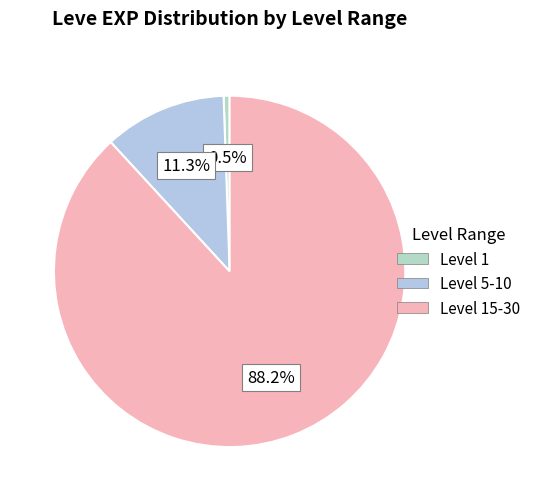

Count the number of slices in the pie.

3